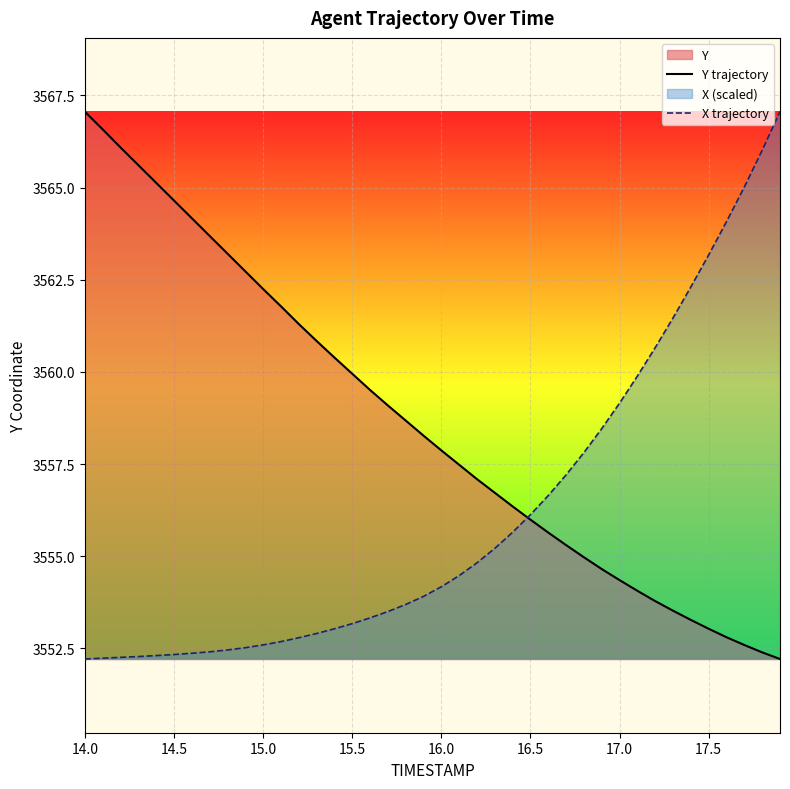

What is the label of the 1st point from the left?

14.0